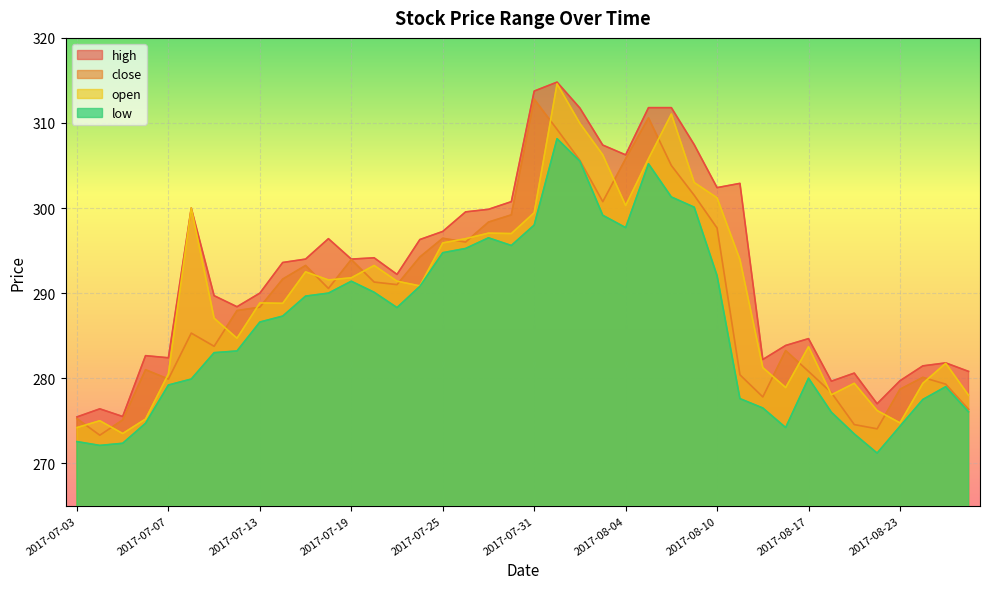

What is the value of the open point at the 27th from the left?

311.1